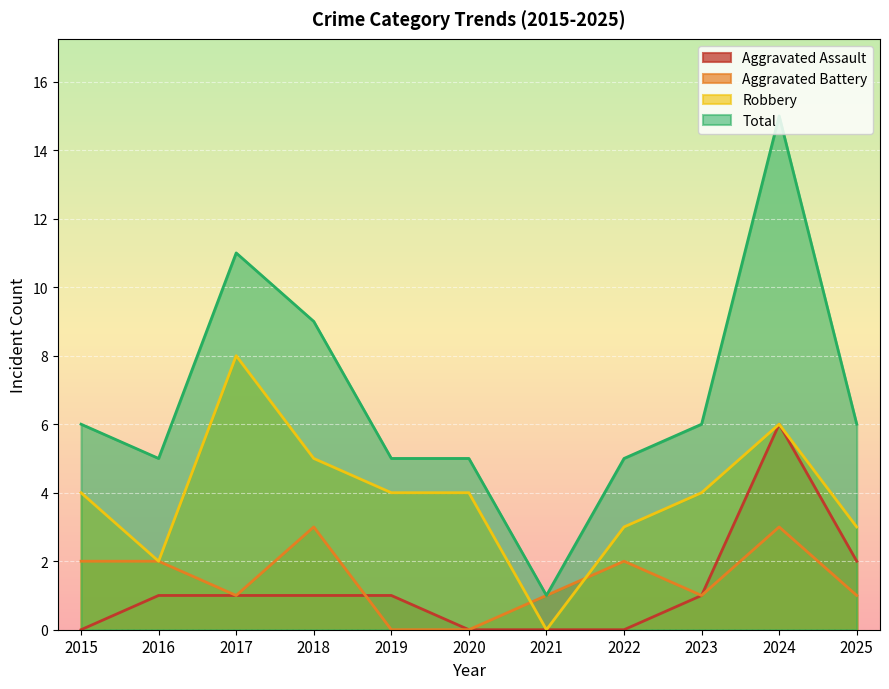

The value of Robbery at 2020 is 4. True or false?

True